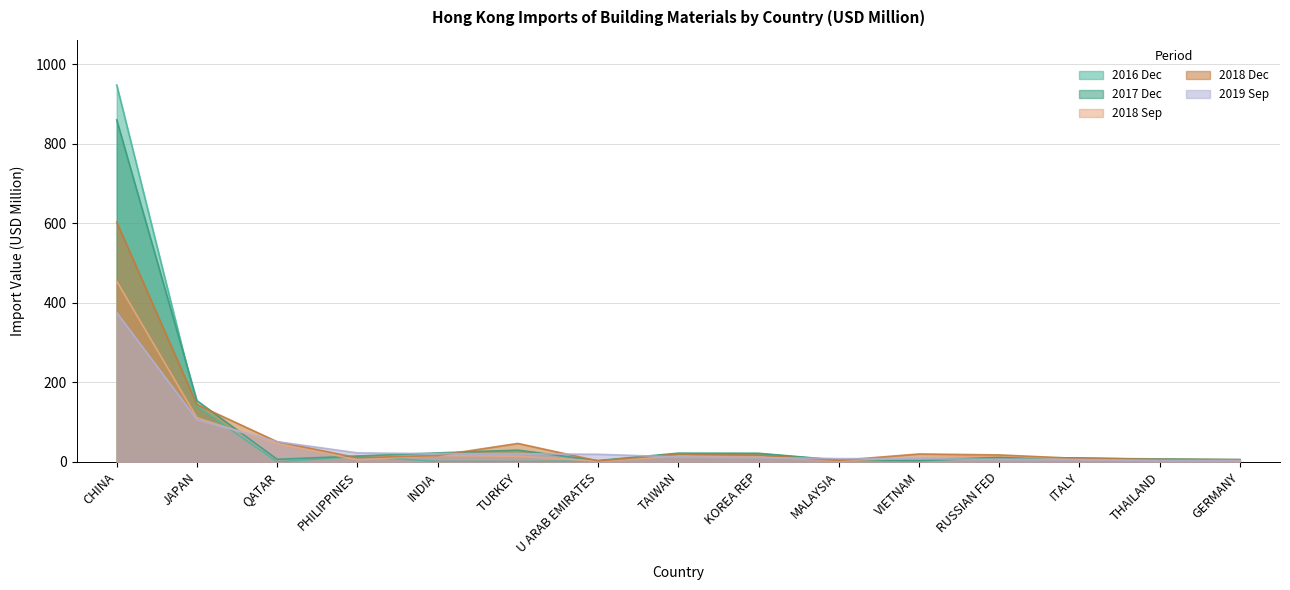

Where does the 201809 series first go above 13?

CHINA